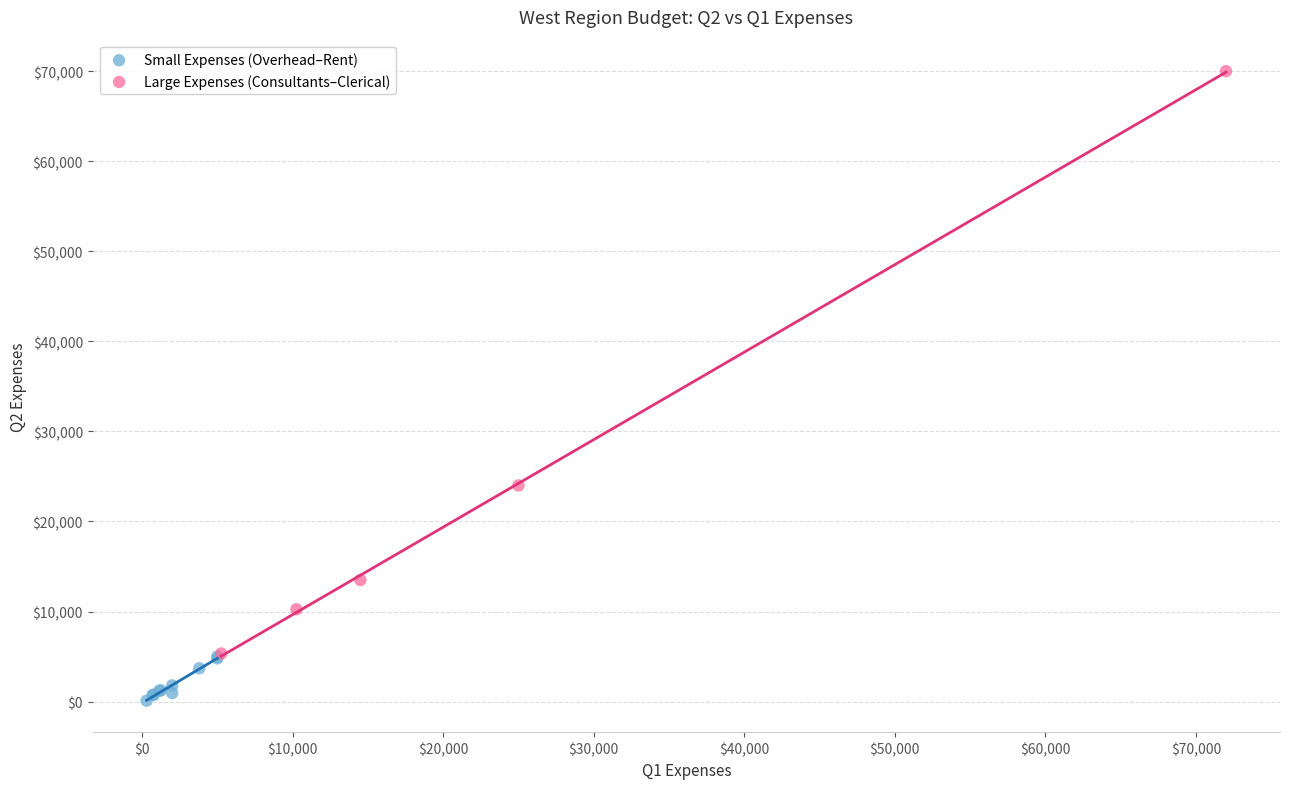

Which series contains the highest Y value?

Large Expenses (Consultants–Clerical)